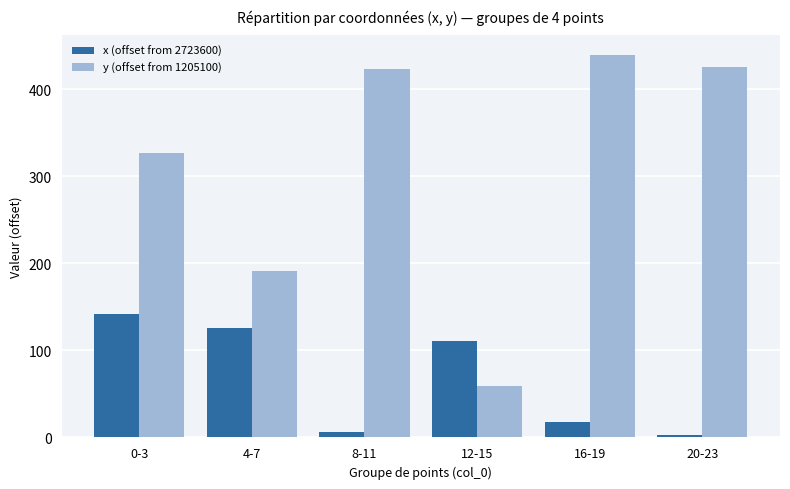

At which category is the sum across all series the highest?

0-3